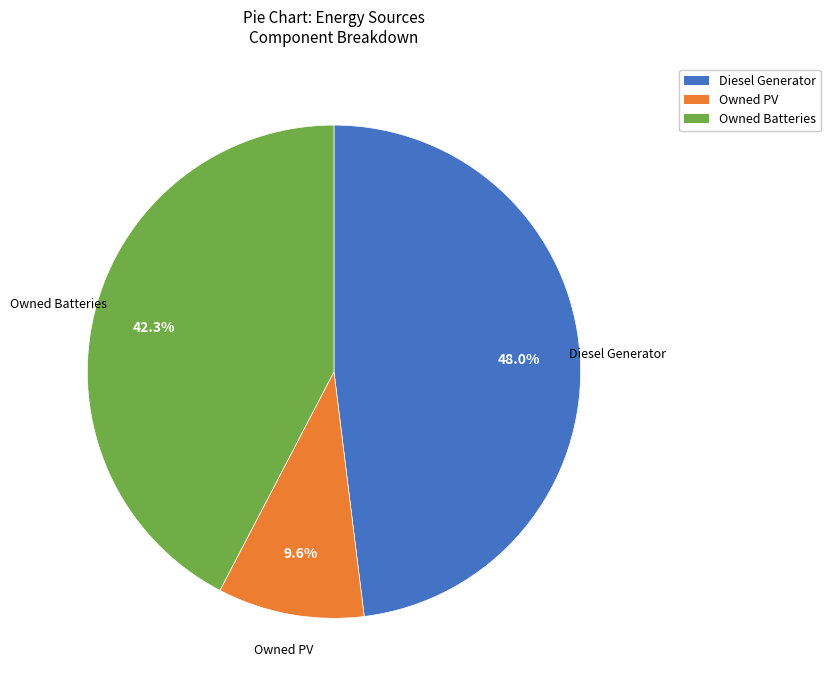

To the nearest percent, what percentage of the pie is Owned Batteries?

42%